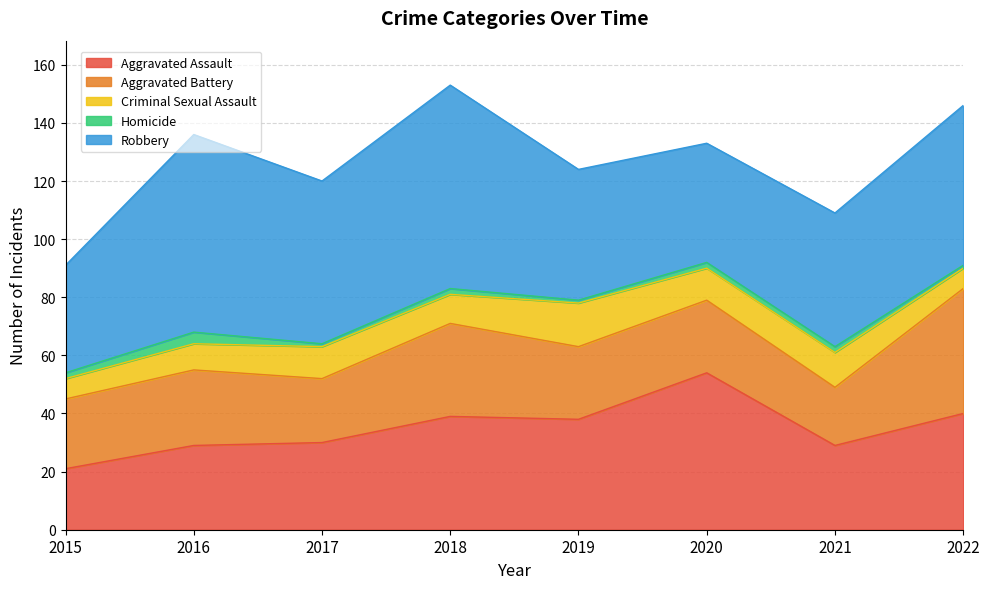

What are all the series names shown in the legend?

Aggravated Assault, Aggravated Battery, Criminal Sexual Assault, Homicide, Robbery